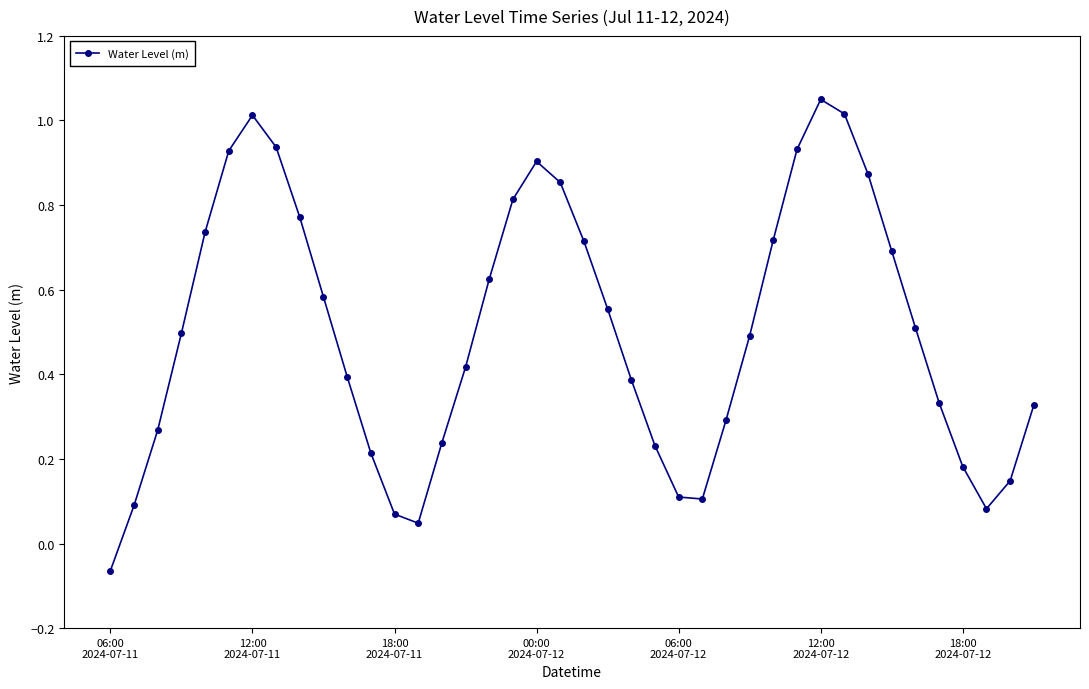

What is the difference between the second highest and minimum values?

1.1